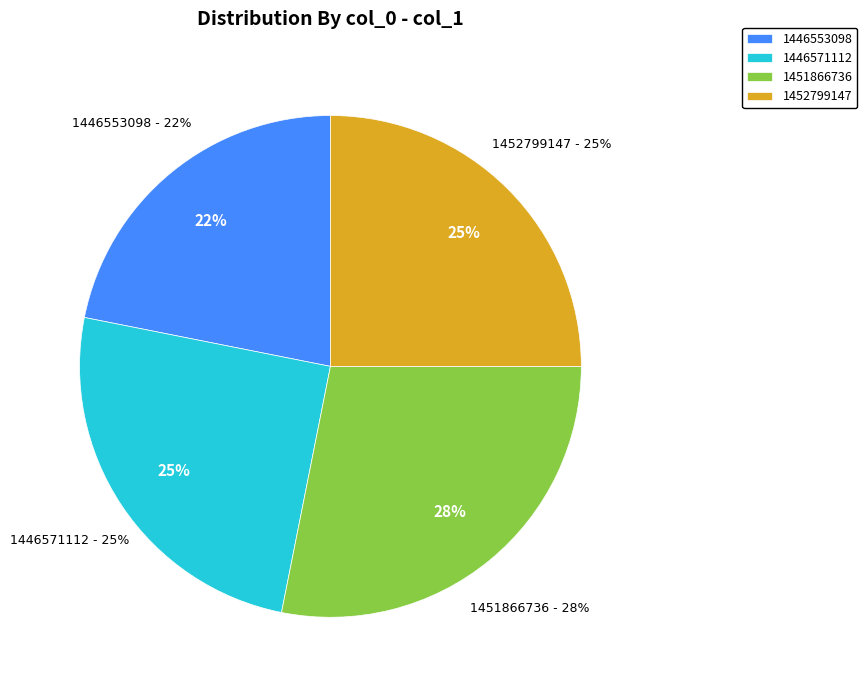

The 1446571112 slice represents 25% of the pie. True or false?

True